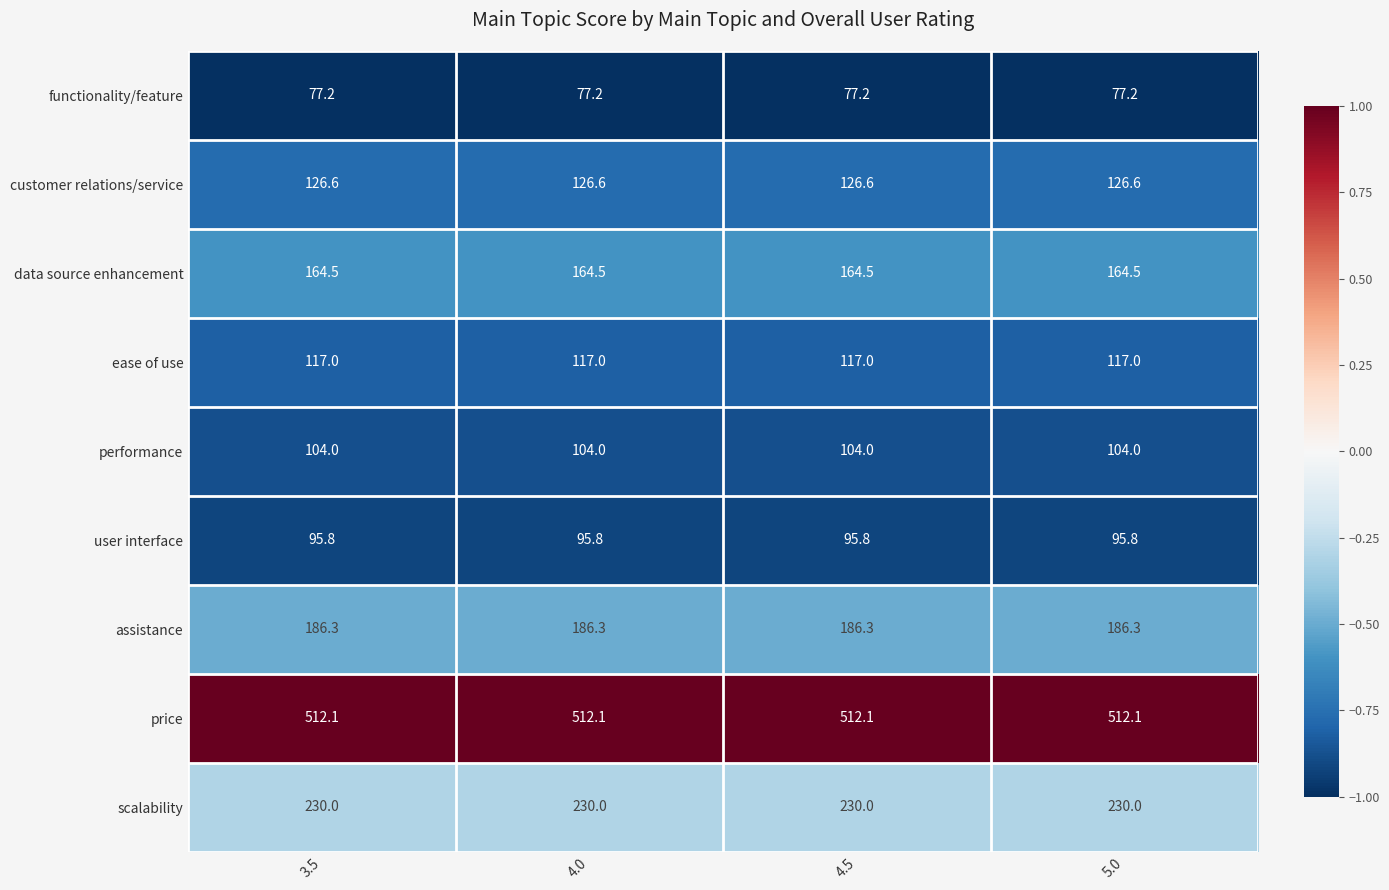

Rank the series at 4.0 from lowest to highest value.

functionality/feature, user interface, performance, ease of use, customer relations/service, data source enhancement, assistance, scalability, price